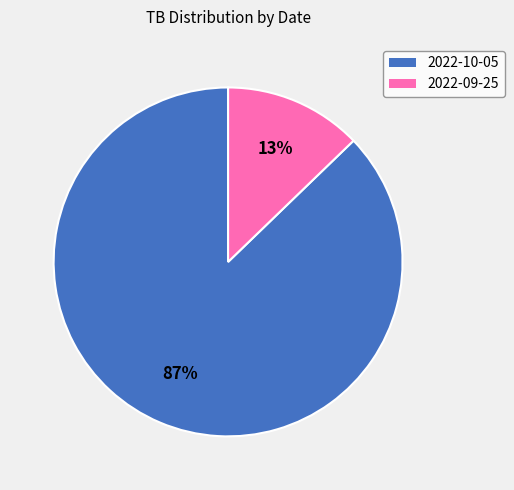

Count the number of slices in the pie.

2